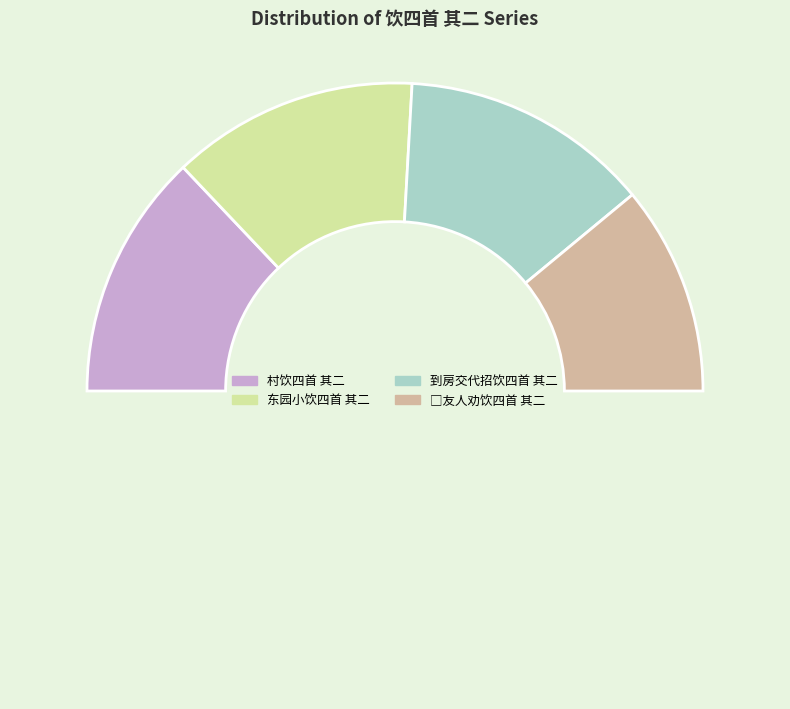

How many segments does this pie chart have?

5